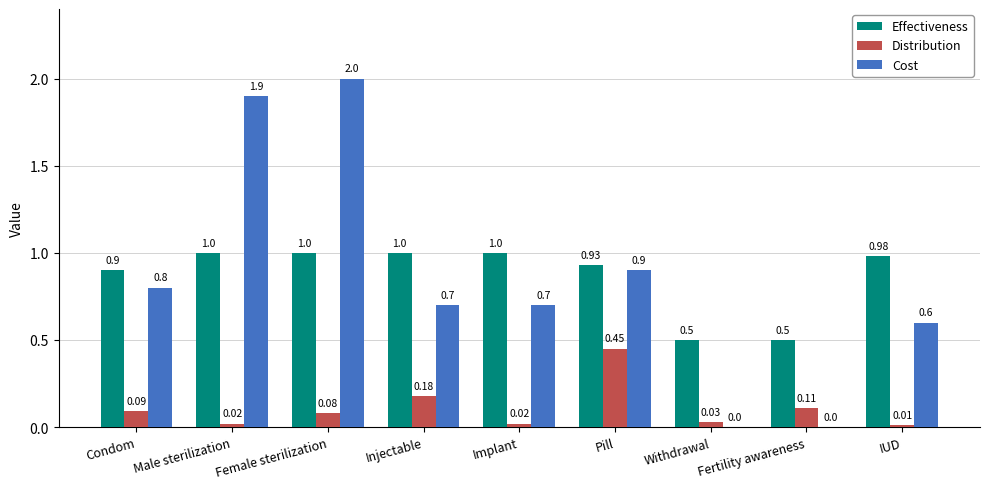

What is the sum of all Effectiveness values?

7.8